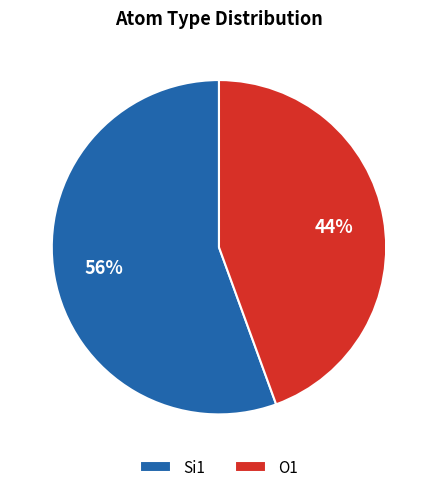

Combined, do O1 and Si1 account for over 50%?

Yes